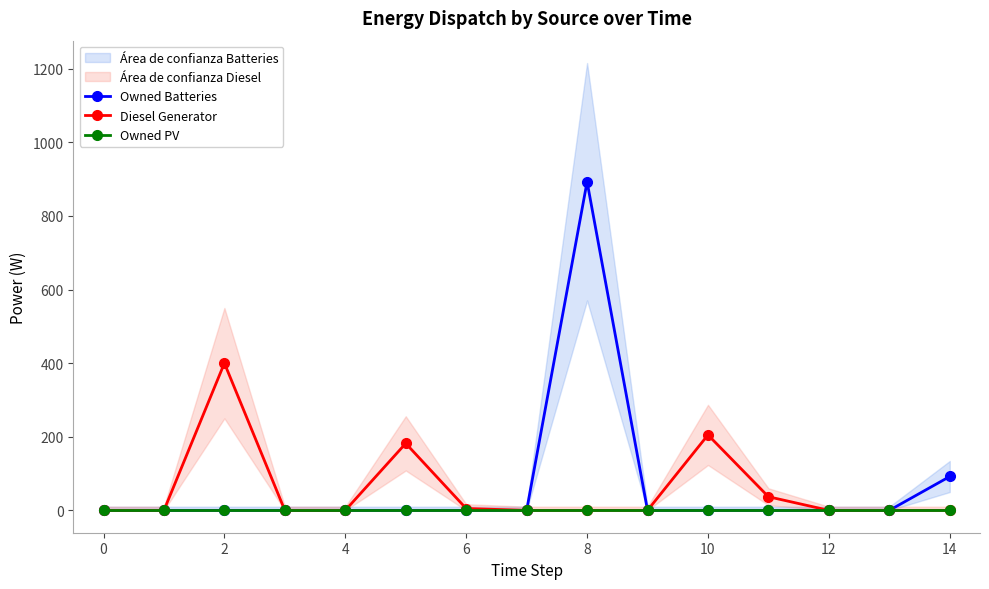

How many interior local peaks does the Diesel Generator series have?

3